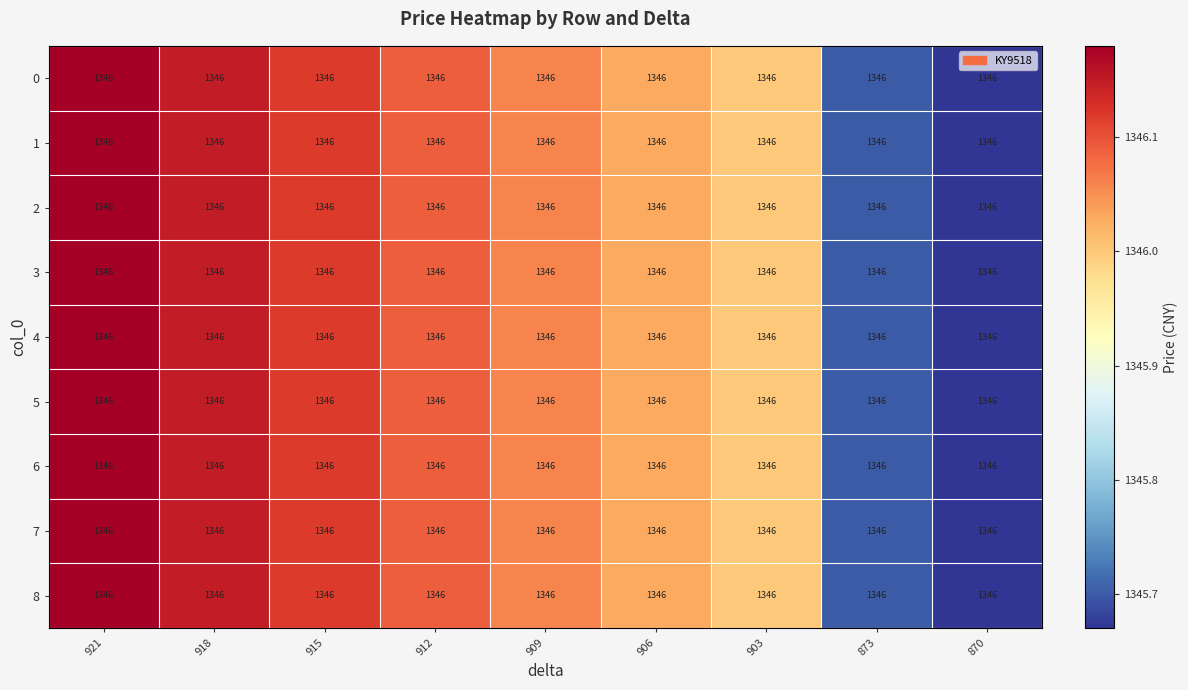

Which has a higher value, 912 or 921?

921